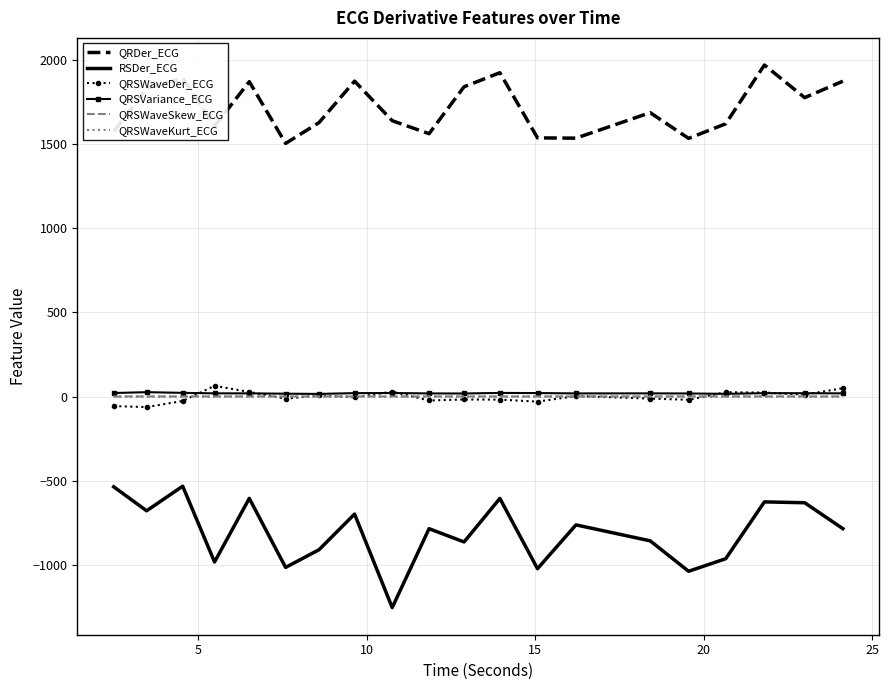

How many QRSWaveKurt_ECG values are between 0 and 1?

20